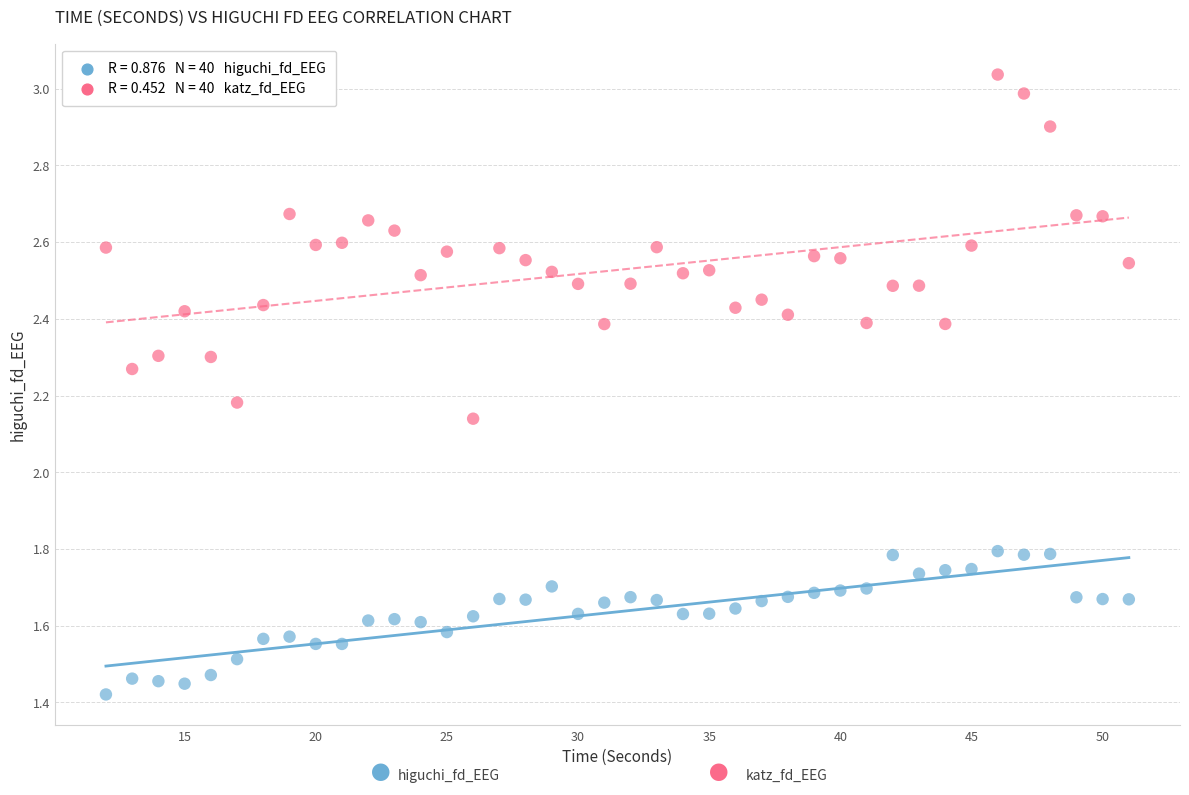

Across all data points, what is the range of X values (max minus min)?

39.0